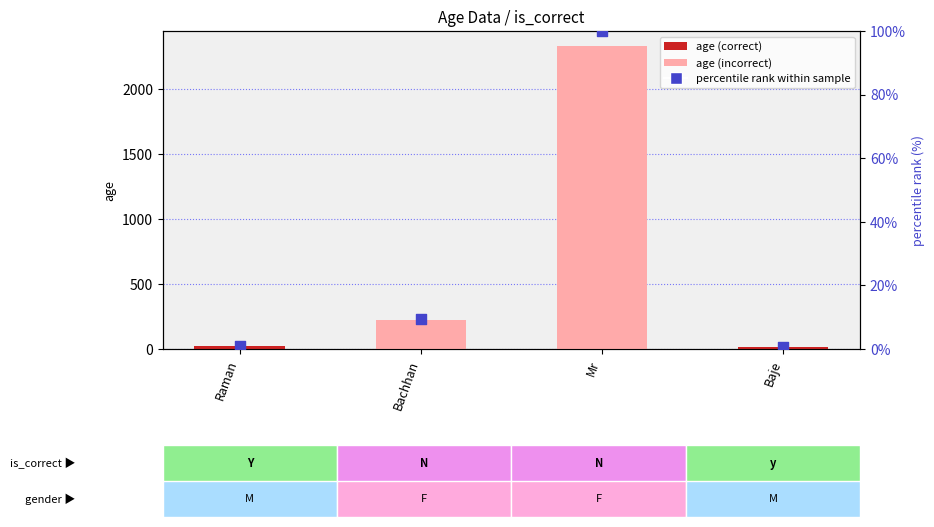

Which series reaches the minimum Y coordinate?

percentile rank within sample